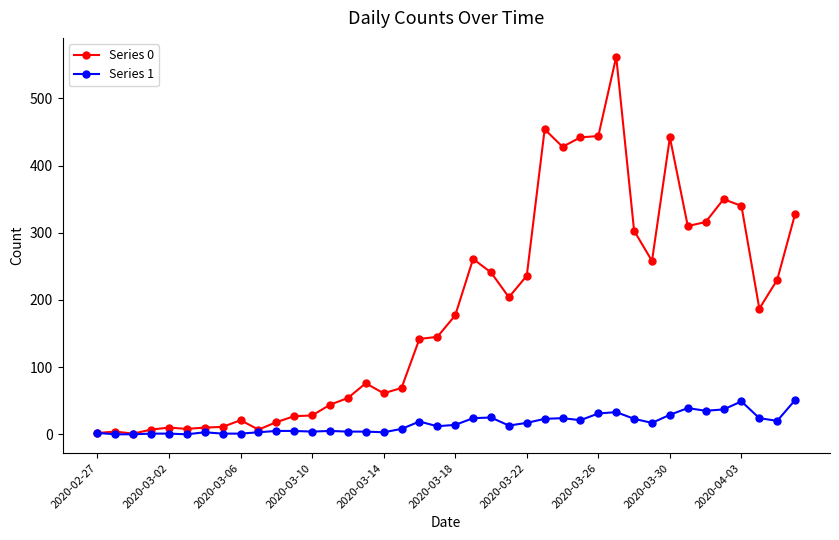

Which series has the largest total across all categories?

Series 0